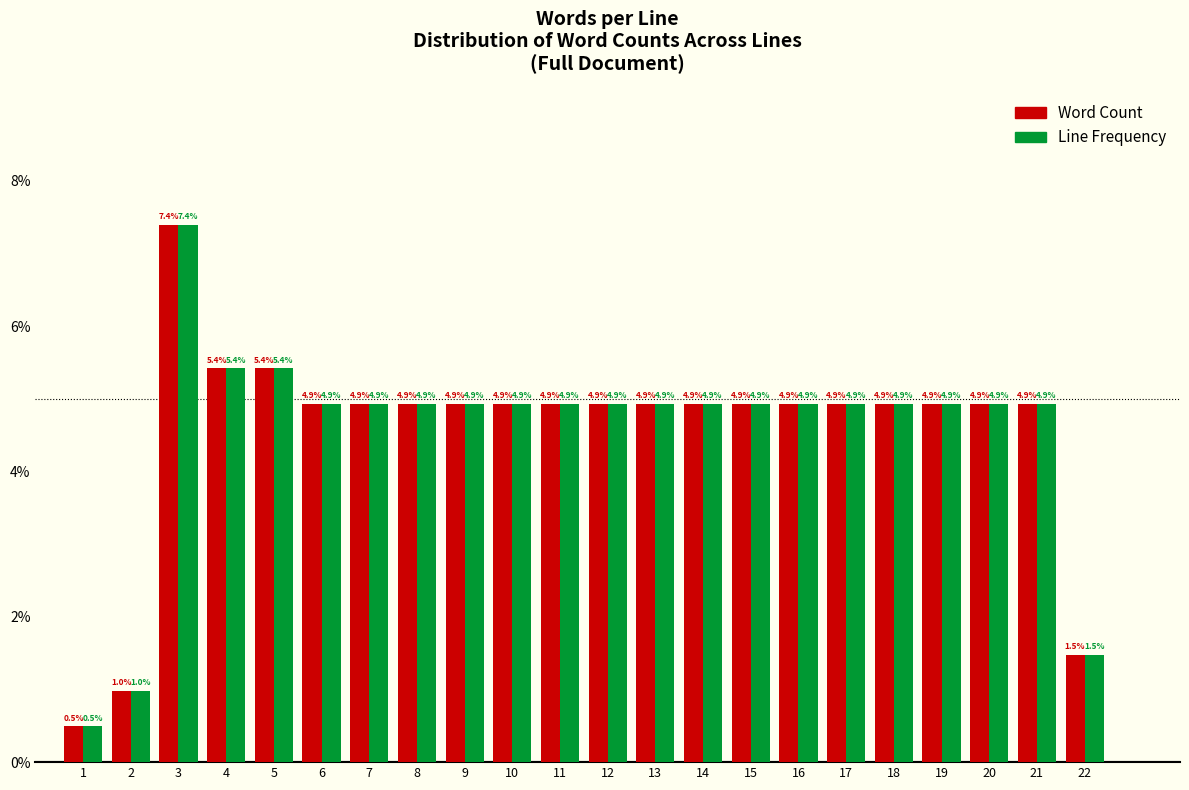

Reading left to right, what are all the values shown in this chart?

Word Count: 0.5	1.0	7.4	5.4	5.4	4.9	4.9	4.9	4.9	4.9	4.9	4.9	4.9	4.9	4.9	4.9	4.9	4.9	4.9	4.9	4.9	1.5
Line Frequency: 0.5	1.0	7.4	5.4	5.4	4.9	4.9	4.9	4.9	4.9	4.9	4.9	4.9	4.9	4.9	4.9	4.9	4.9	4.9	4.9	4.9	1.5